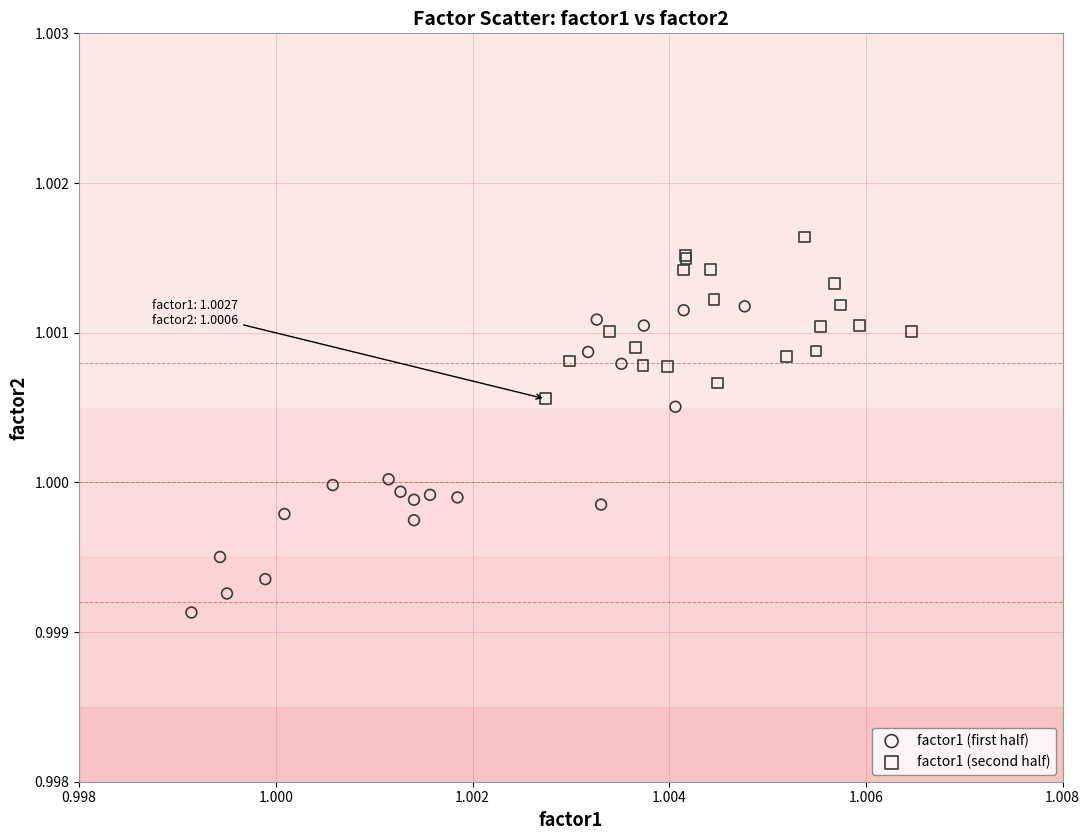

Which series has the largest Y range (max minus min)?

factor1 (first half)